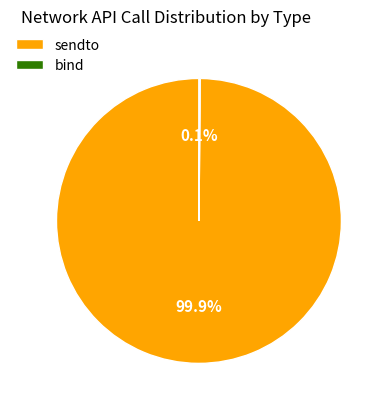

To the nearest percent, what portion does sendto represent?

100%